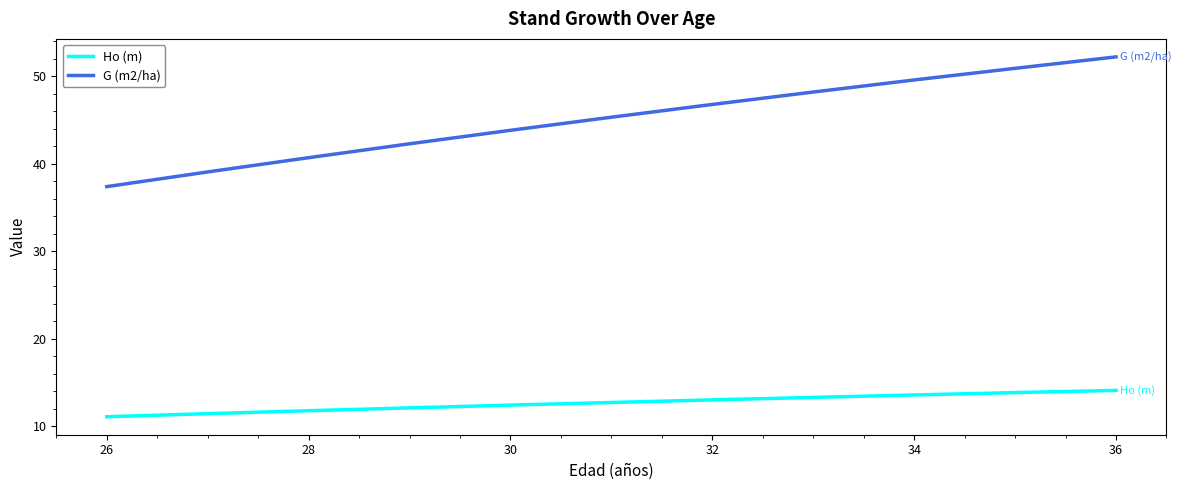

Which series has the widest spread of values?

G (m2/ha)